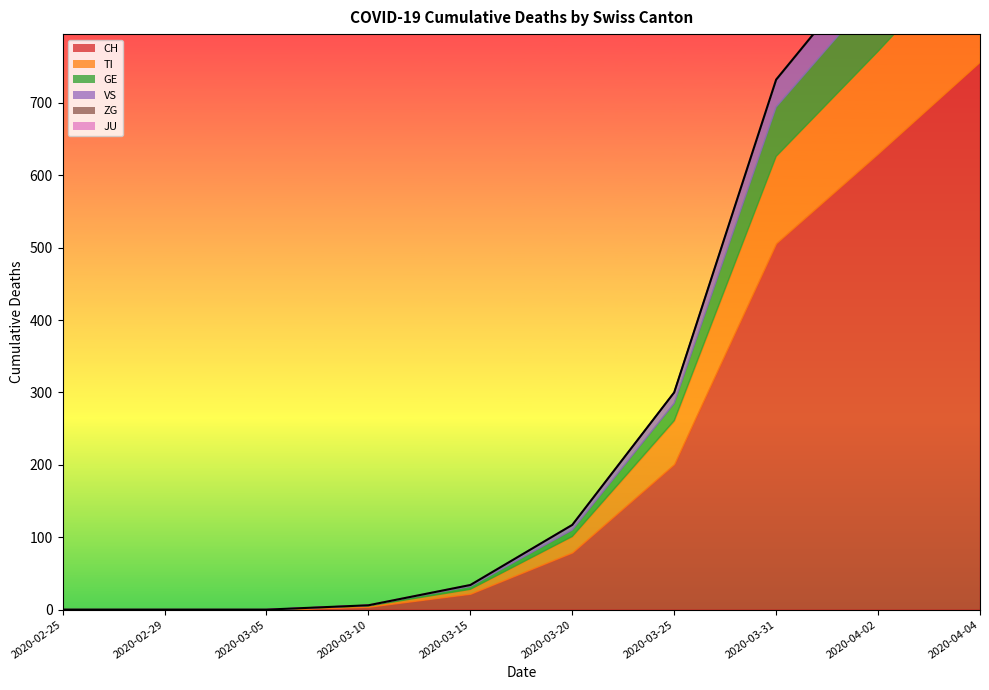

What is the sum of all GE values?

297